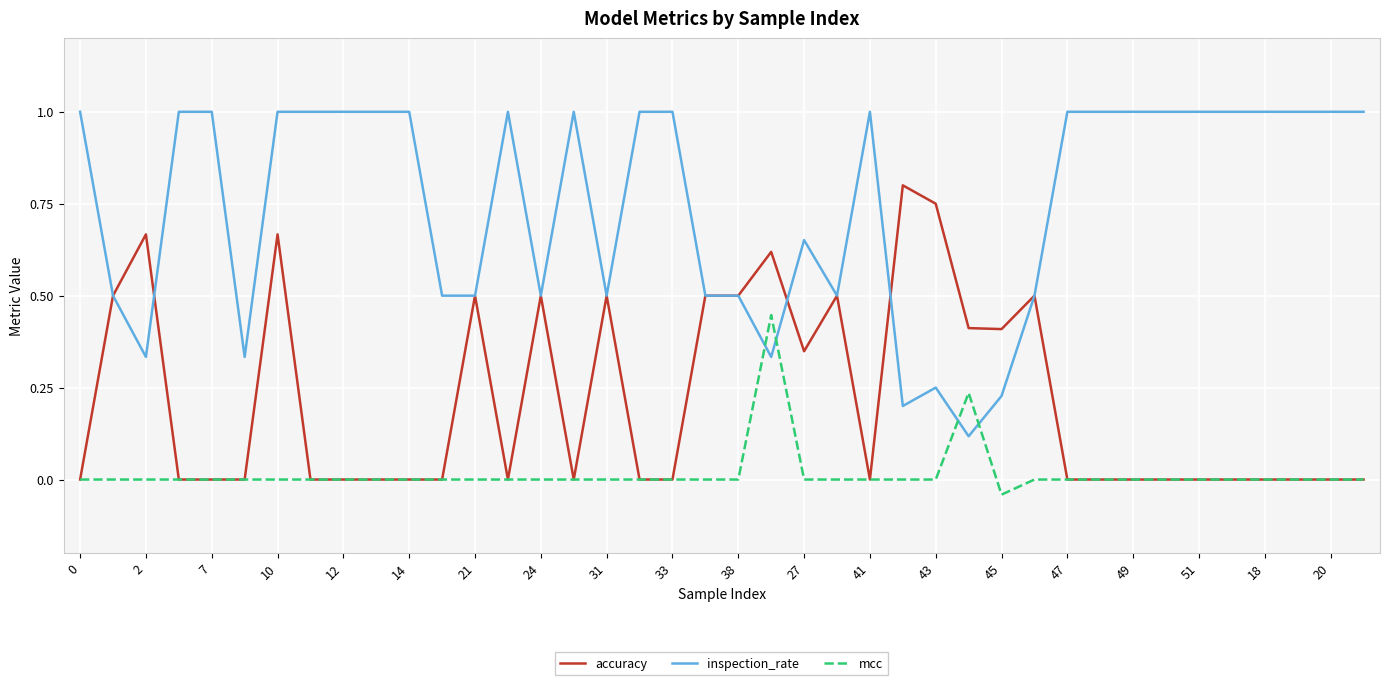

How many intersections are there between mcc and inspection_rate?

4